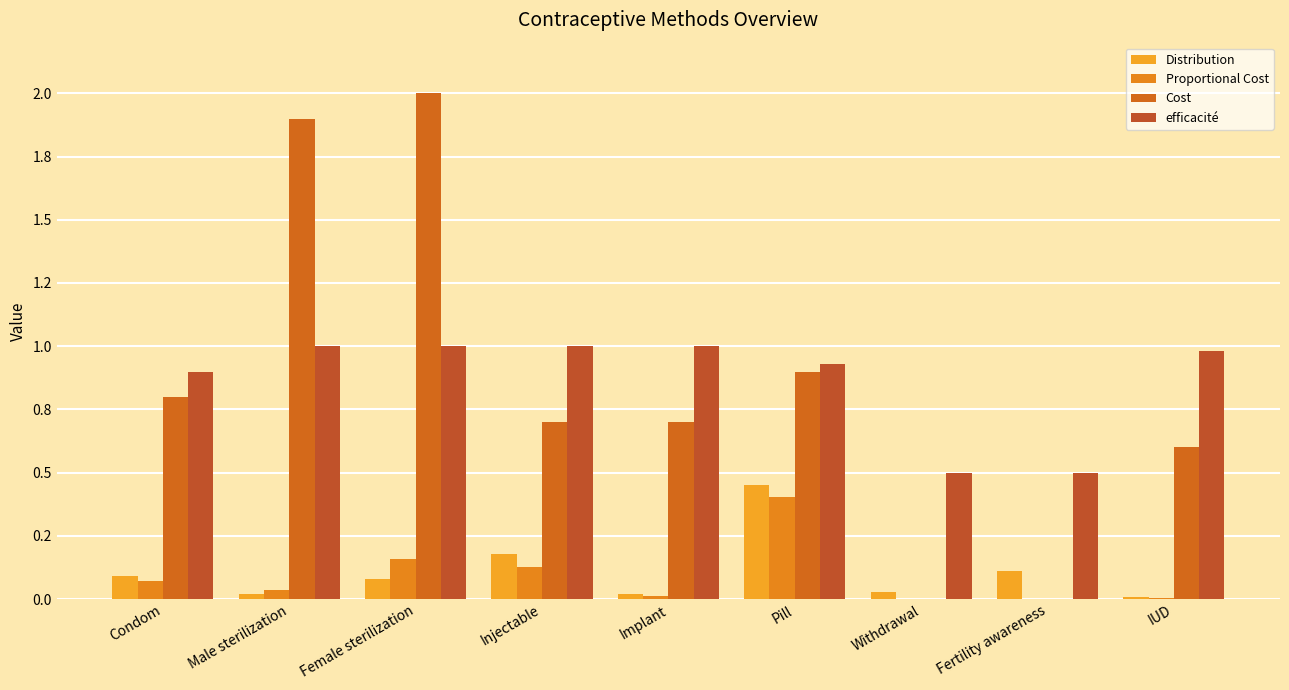

The Distribution series shows 0.1 at Fertility awareness. True or false?

True